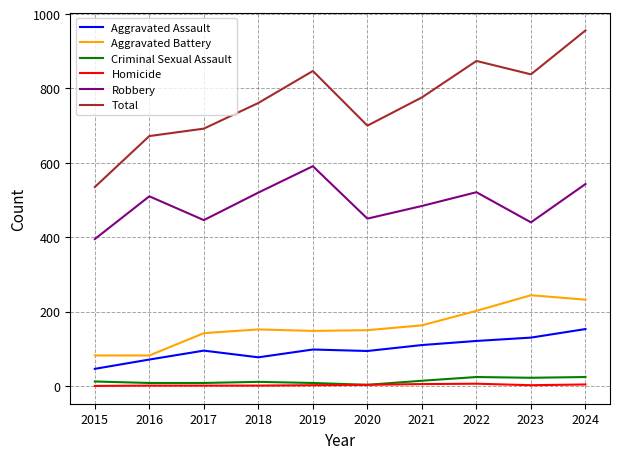

Which series has the largest range (max minus min)?

Total